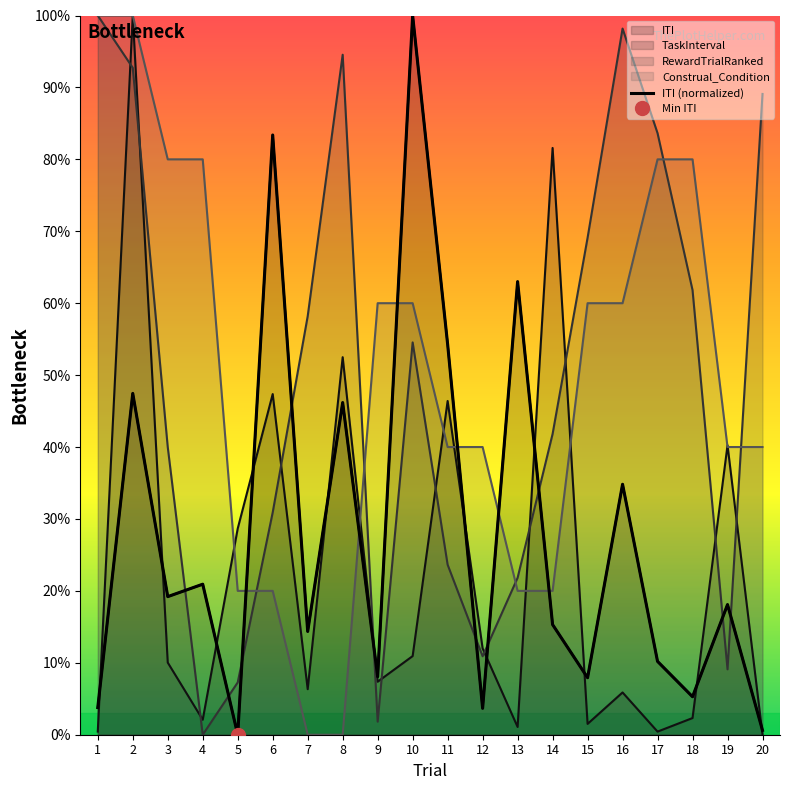

What is the average value?

27.8